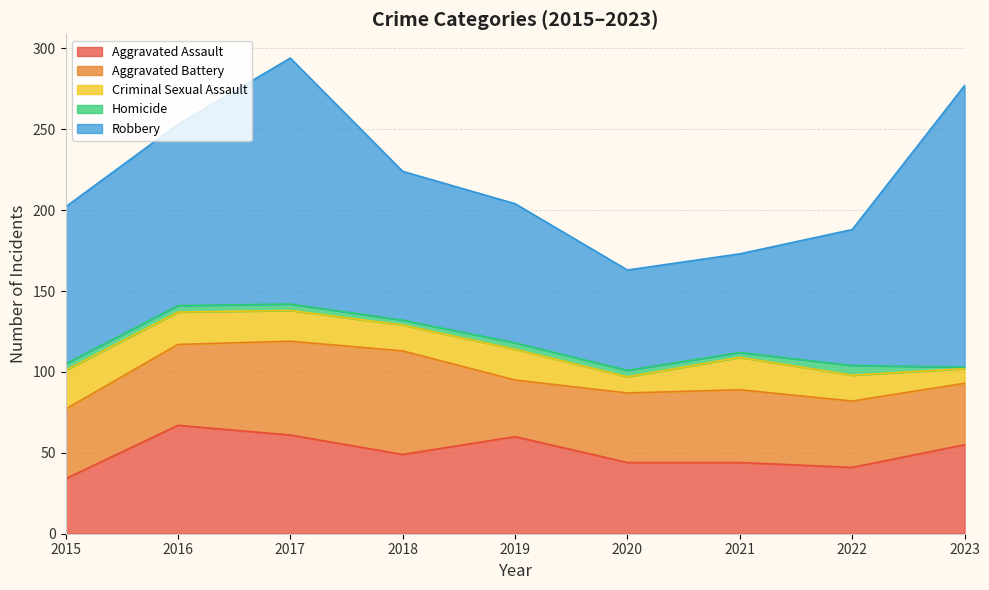

What is the spread (max minus min) of values at 2015?

93